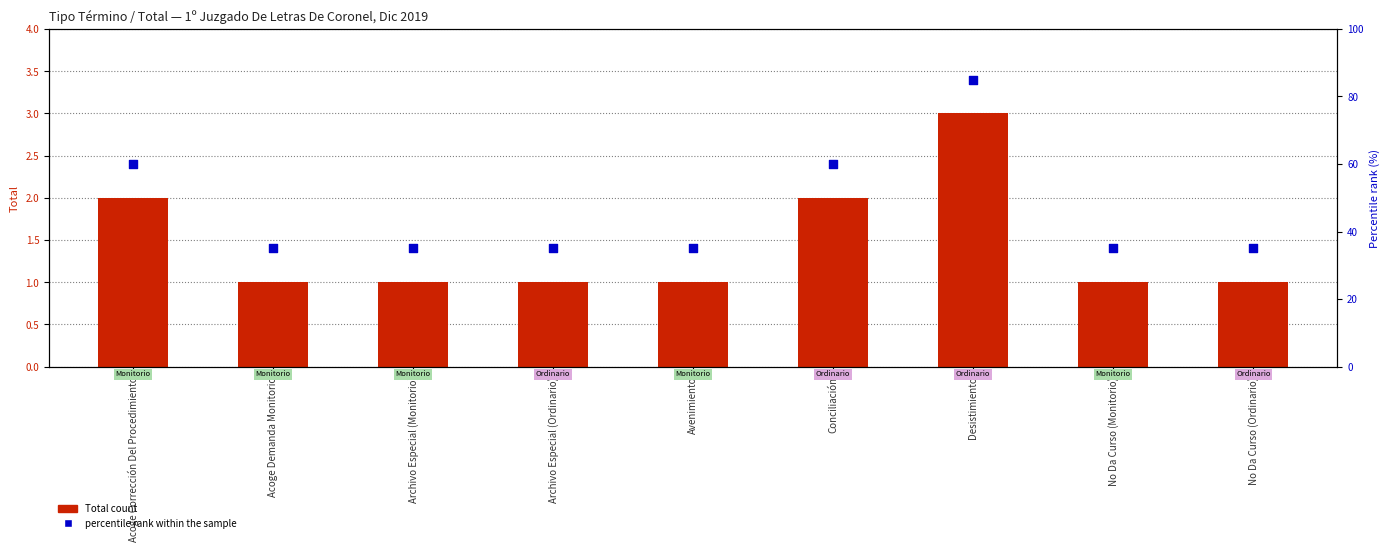

Which series has the largest total across all categories?

percentile rank within the sample